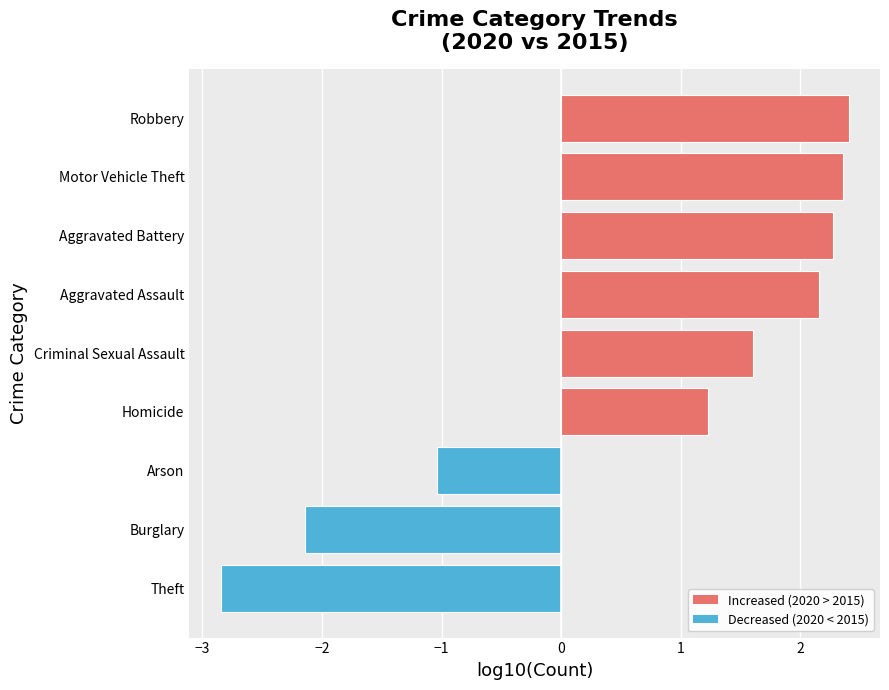

Where is the data nearest to the value 0?

Arson